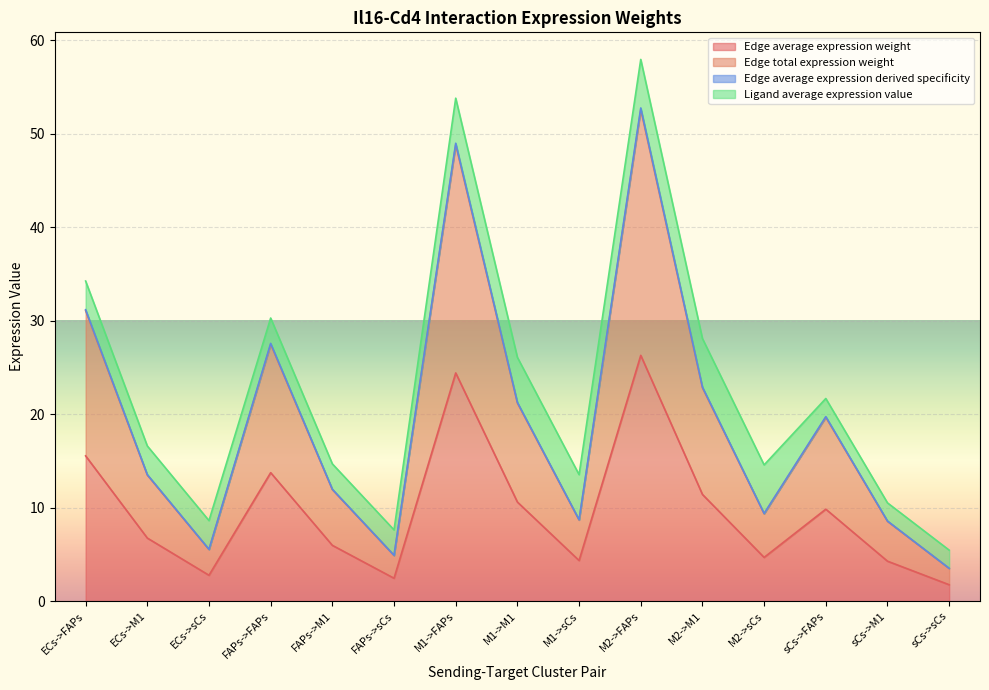

Rank the categories by Edge average expression derived specificity value from lowest to highest.

sCs->sCs, FAPs->sCs, ECs->sCs, sCs->M1, M1->sCs, M2->sCs, FAPs->M1, ECs->M1, sCs->FAPs, M1->M1, M2->M1, FAPs->FAPs, ECs->FAPs, M1->FAPs, M2->FAPs